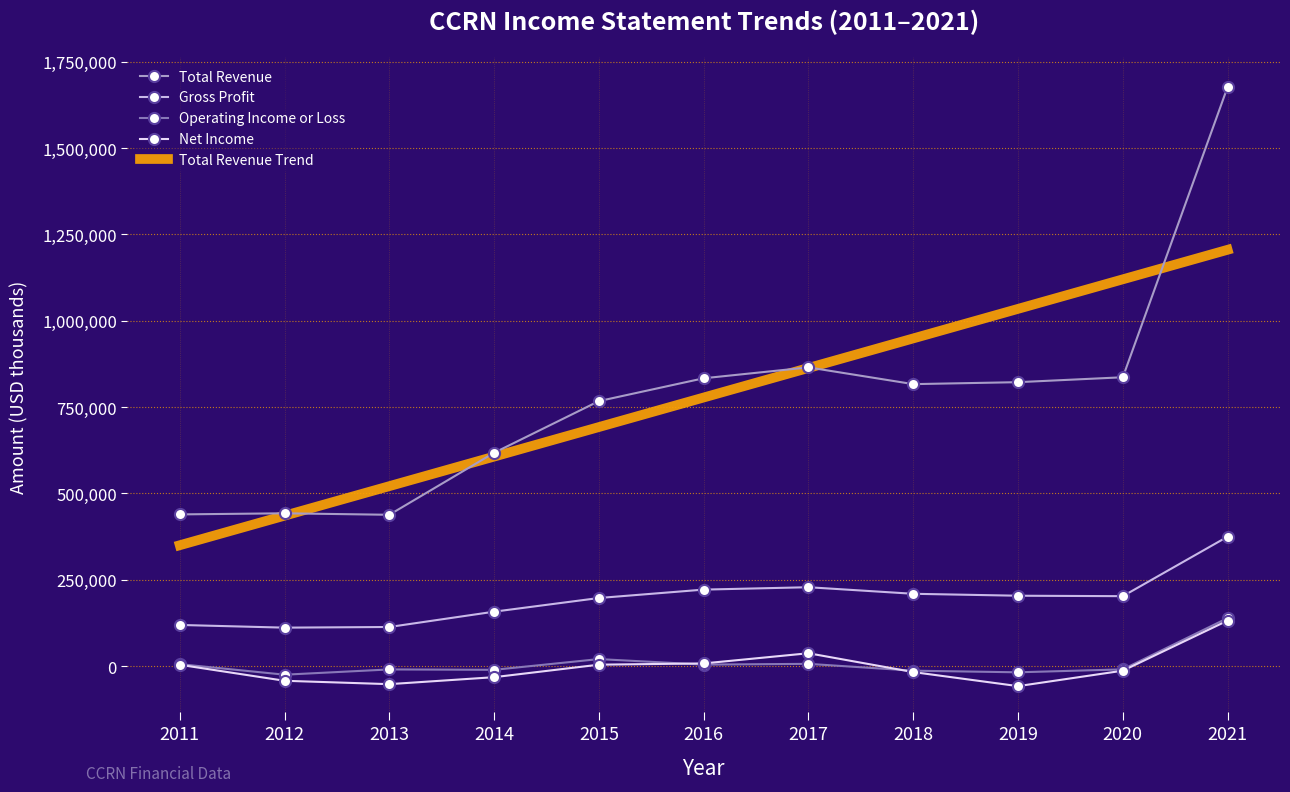

At which label does Operating Income or Loss first exceed -9200?

2011